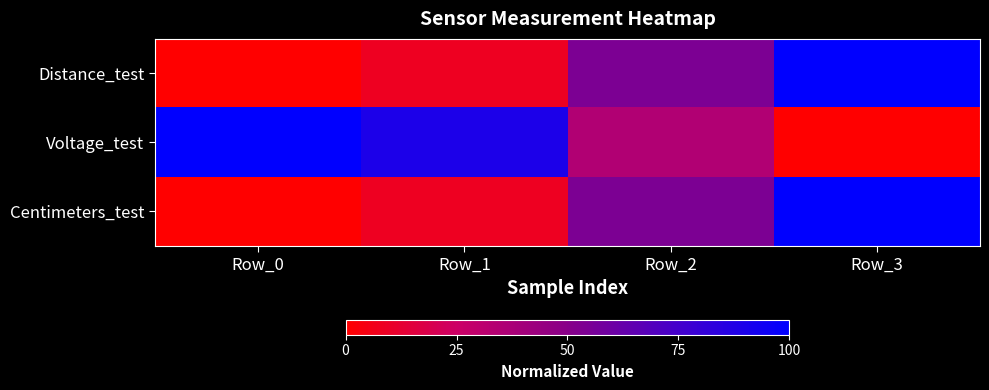

How many data points does each series have?

4